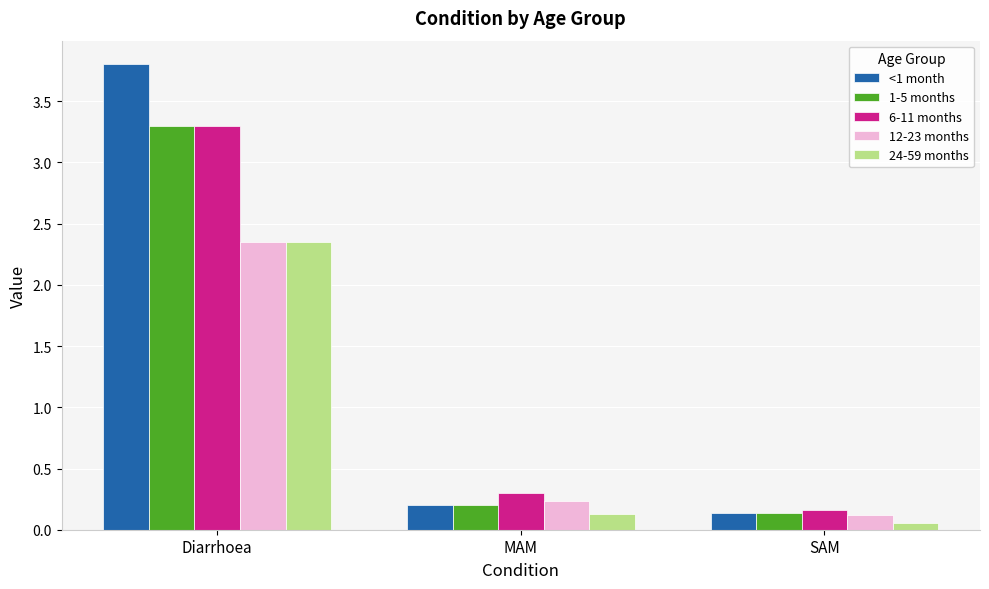

Which series has the largest range (max minus min)?

<1 month